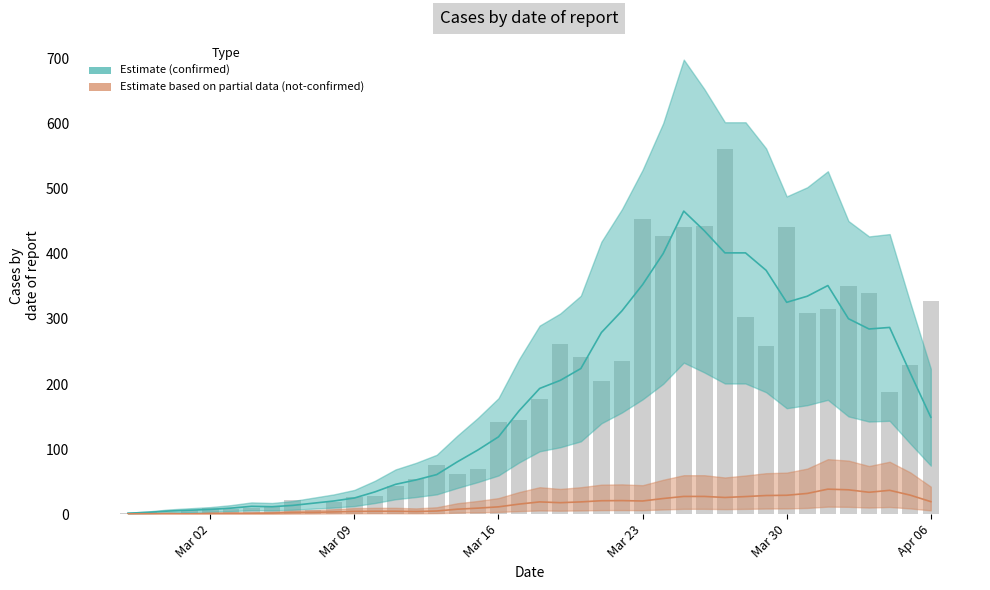

Count the number of values greater than 177.

19